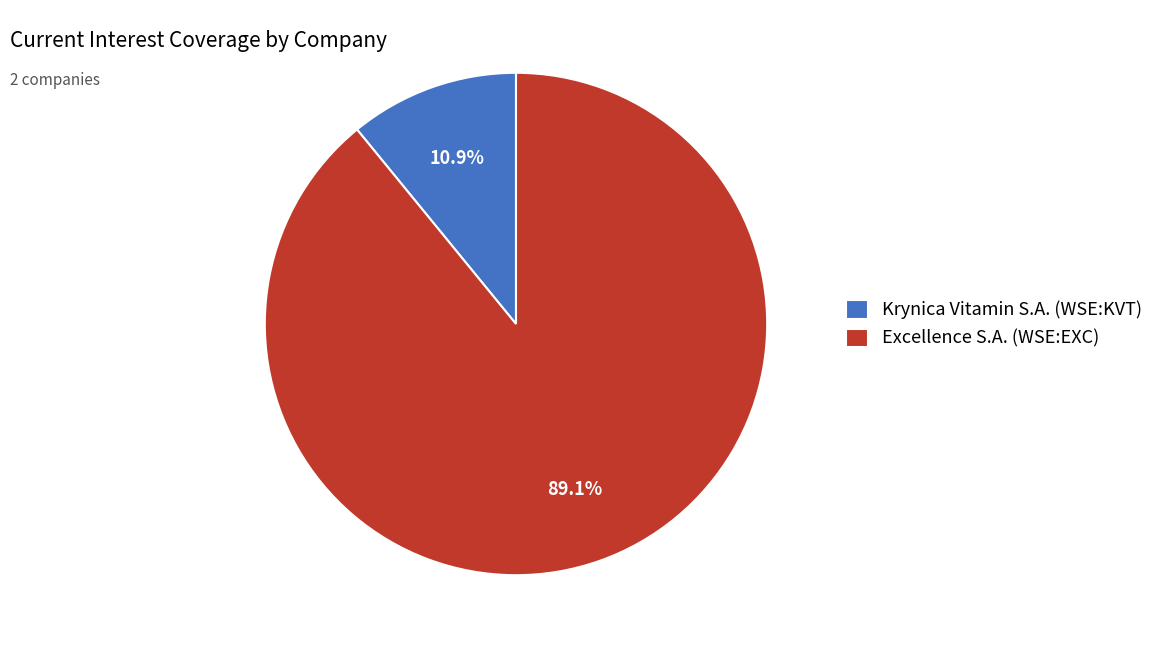

To the nearest percent, what percentage of the pie is Excellence S.A. (WSE:EXC)?

89%